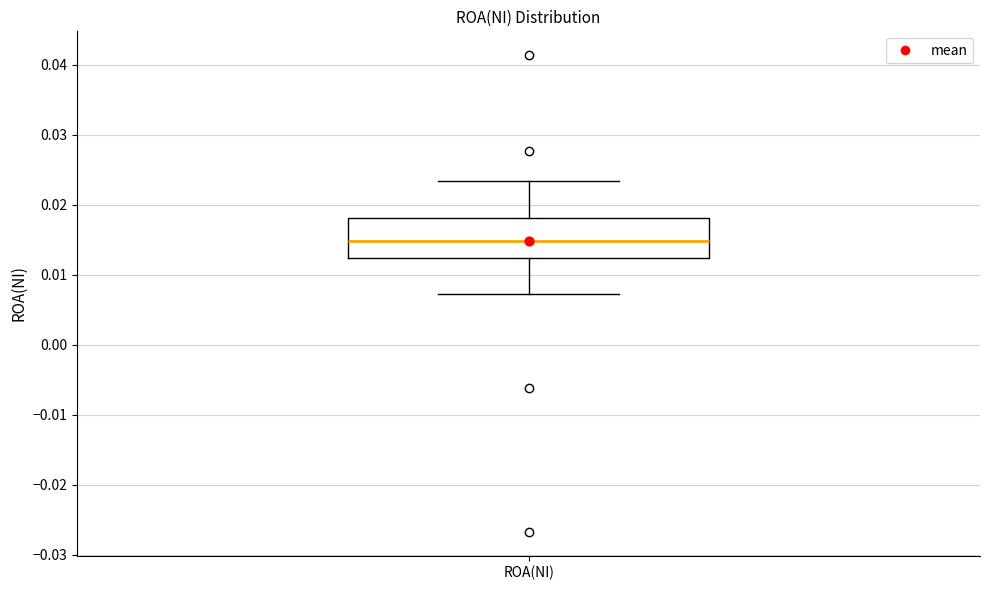

Read this box plot against the y-axis: the position of the median line, the range covered by the box, and the ends of both whiskers. The values are not printed on the chart, so give them approximately, as read against the axis.

median 0.015, box 0.012 to 0.018, whiskers 0.007 to 0.023